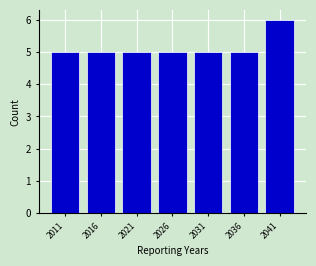

Reading right to left, what are all the values shown in this chart?

6	5	5	5	5	5	5